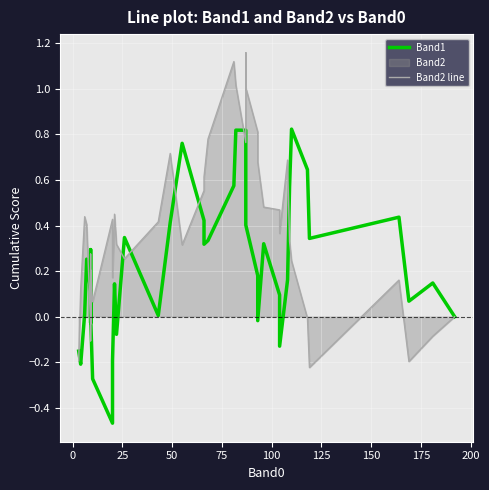

The value of Band2 line at 22 is 0.4. True or false?

False